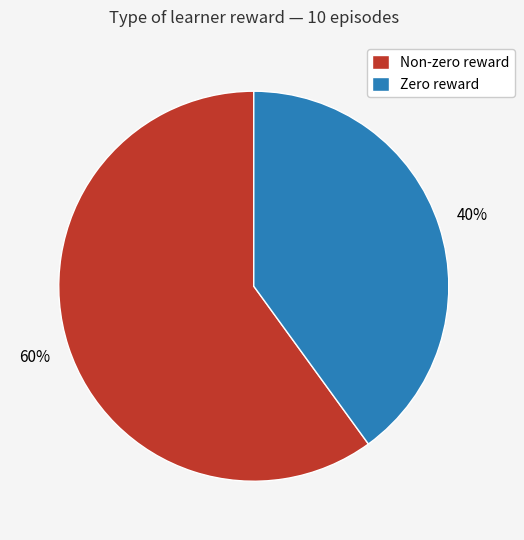

Between Zero reward and Non-zero reward, which is larger?

Non-zero reward